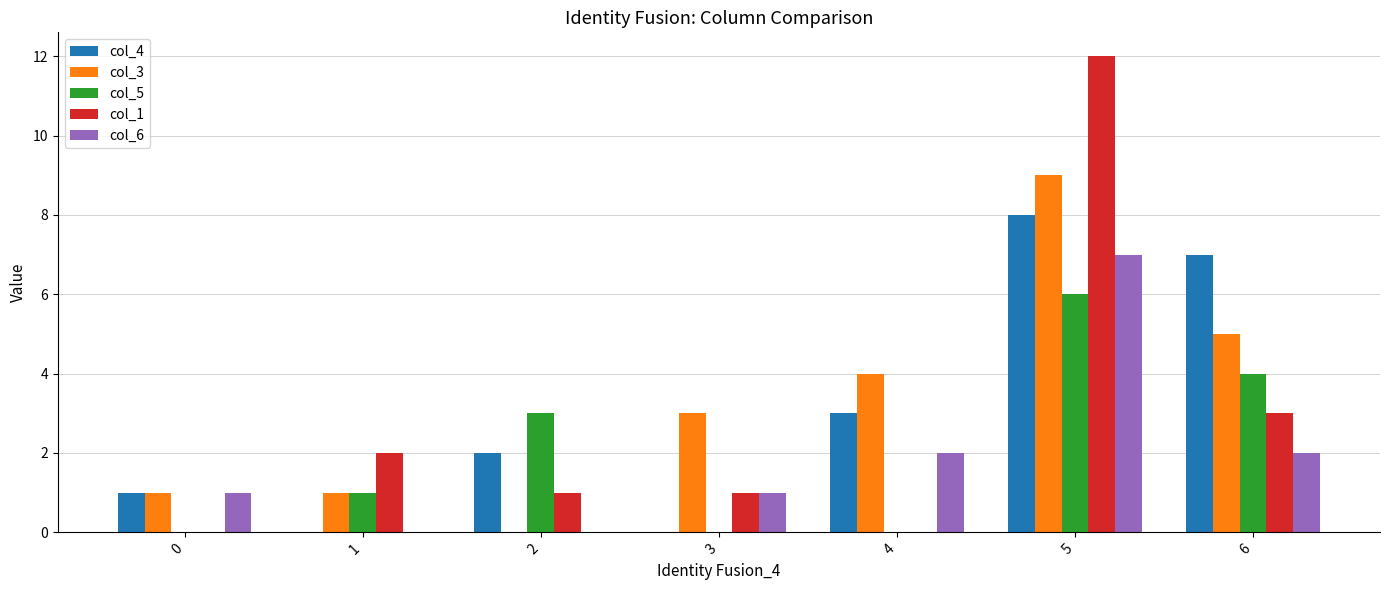

True or false: col_5 has a value of 0 at 4.

True